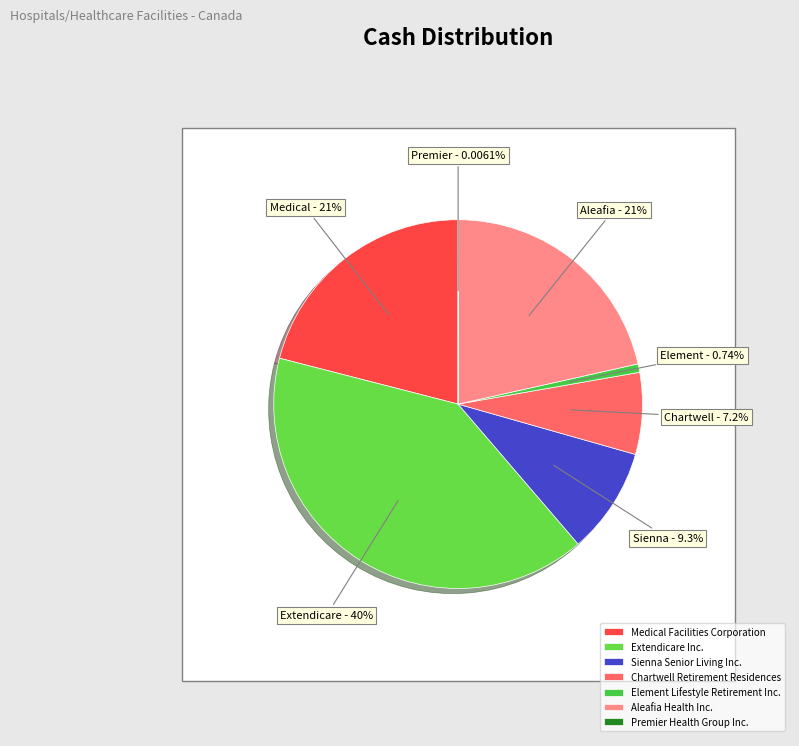

To the nearest percent, what is the difference between the Element Lifestyle Retirement Inc. and Medical Facilities Corporation slice percentages?

20%